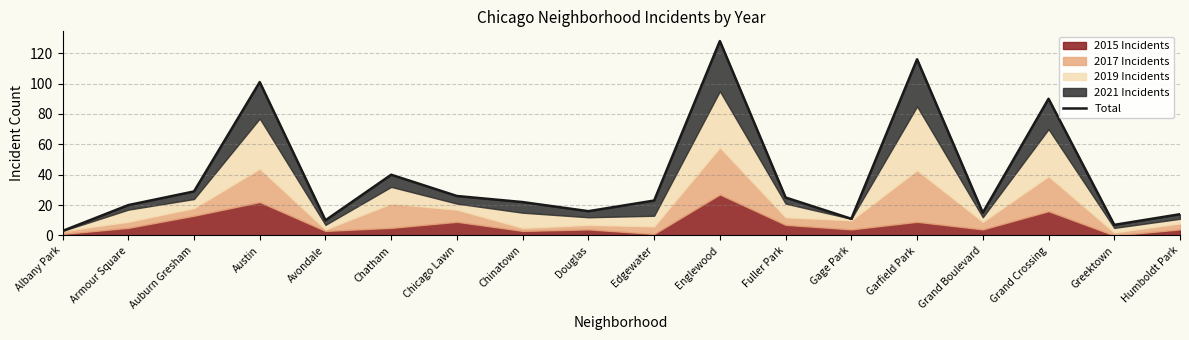

Reading left to right, what are all the values shown in this chart?

3	20	29	101	10	40	26	22	16	23	128	25	11	116	15	90	7	14